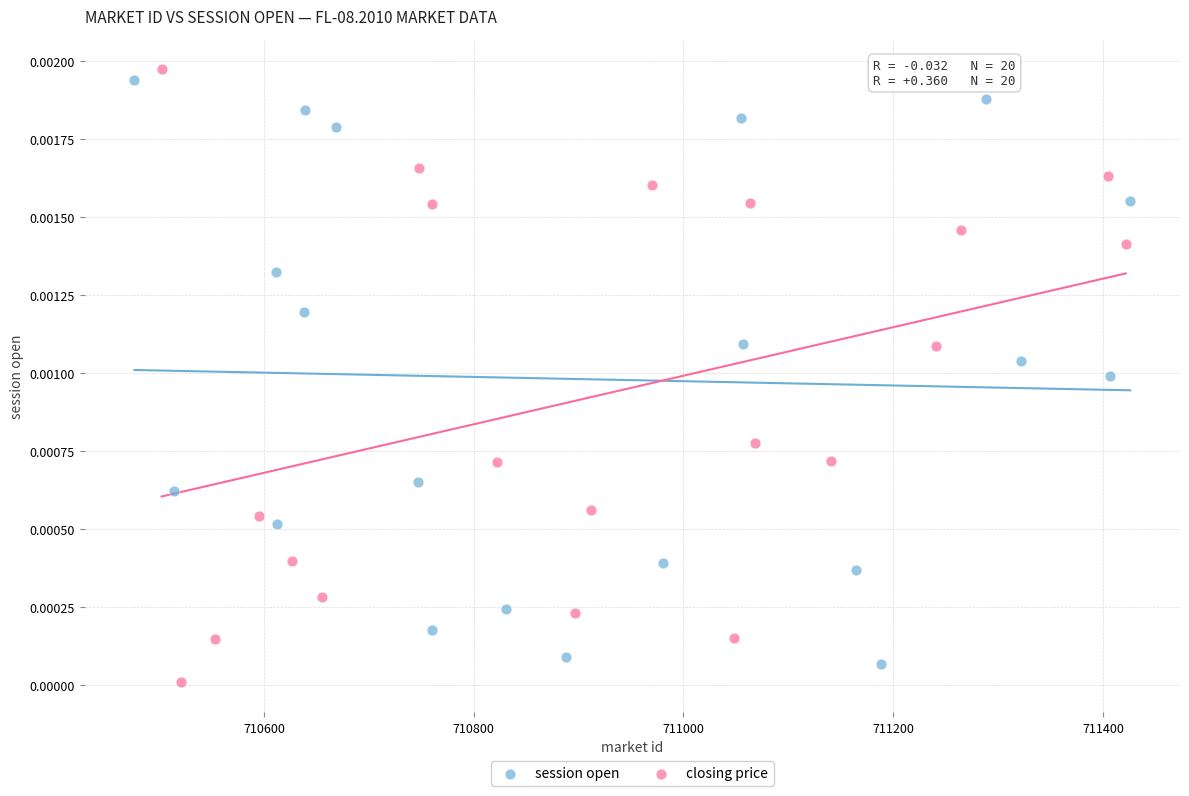

Which series reaches the maximum Y coordinate?

closing price